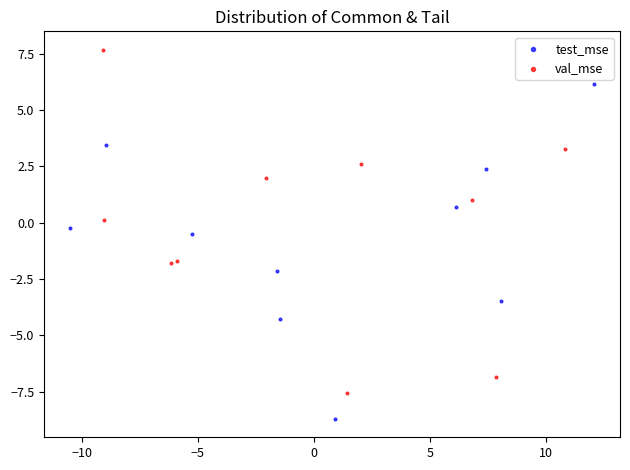

Which series has the widest spread of Y values?

val_mse